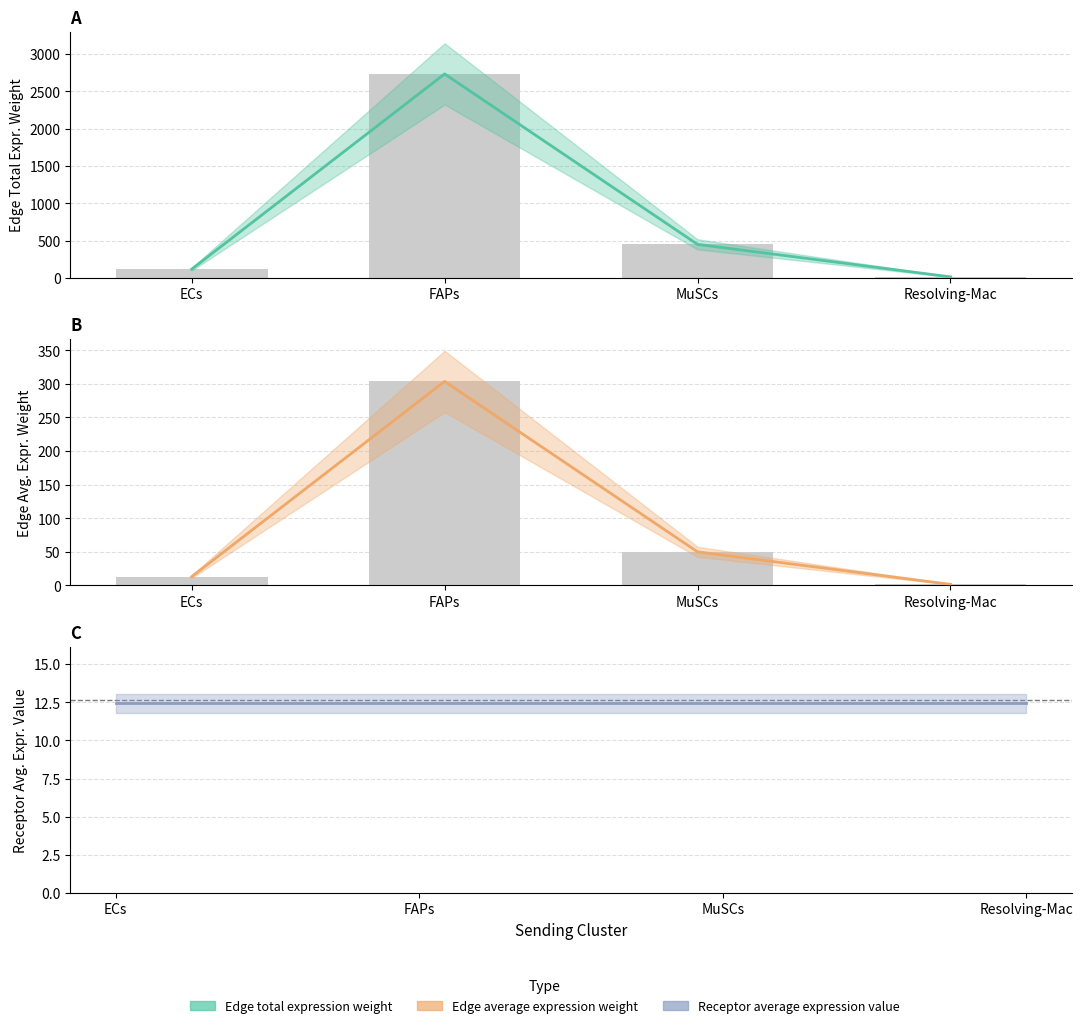

At which category is the sum across all series the highest?

FAPs